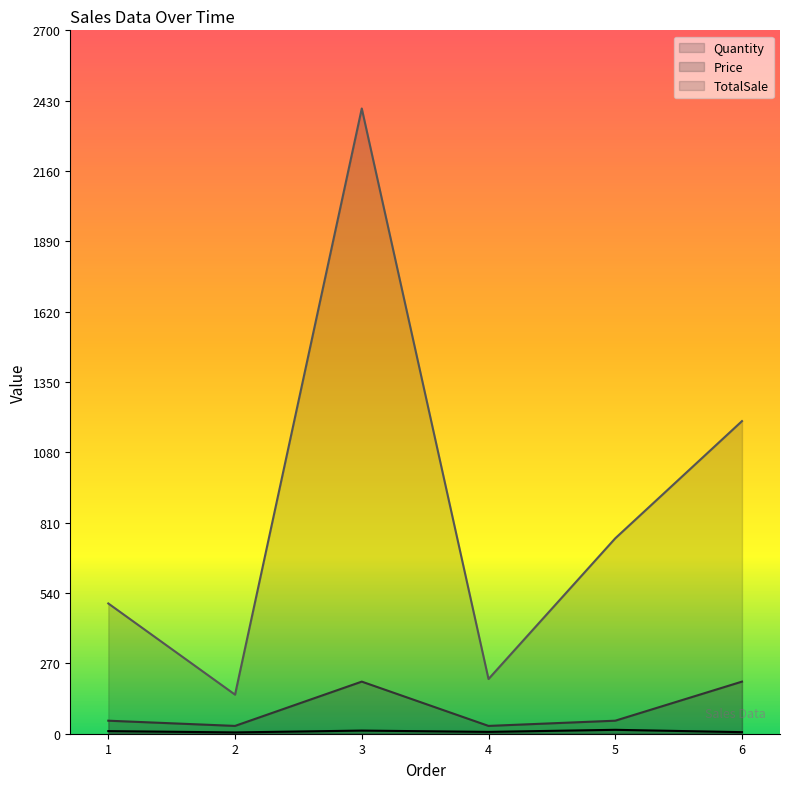

In Price, how many points are higher than both neighbors (excluding endpoints)?

1